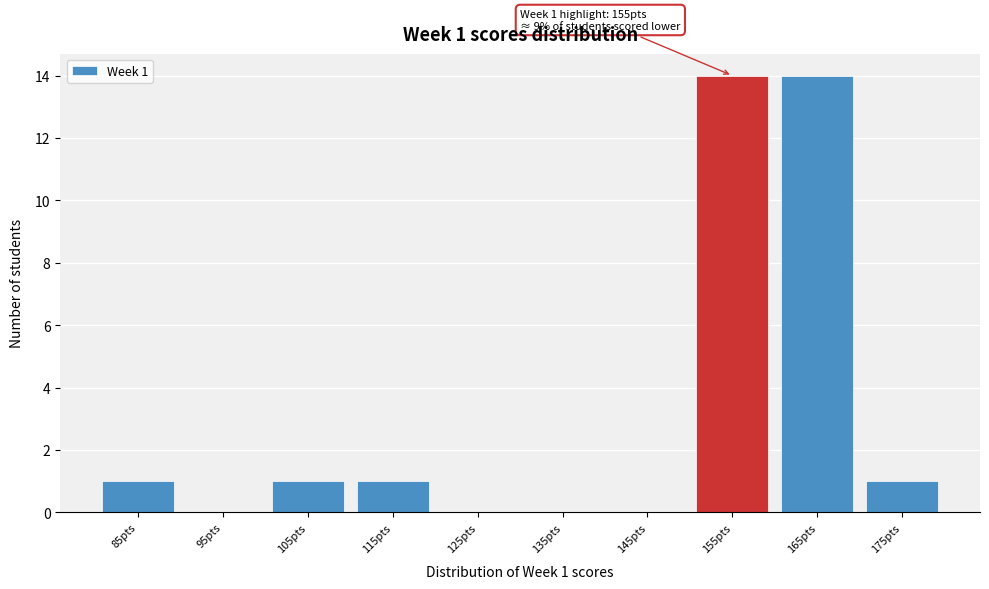

Reading right to left, extract all data points from this chart.

175pts=1	165pts=14	155pts=14	145pts=0	135pts=0	125pts=0	115pts=1	105pts=1	95pts=0	85pts=1